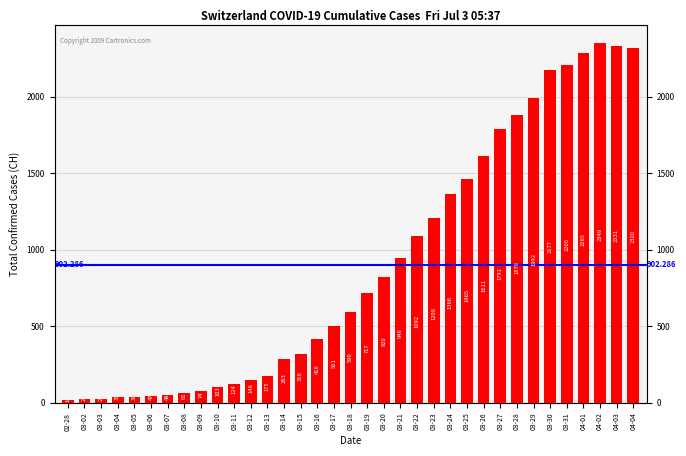

How many data points are above 590?

17